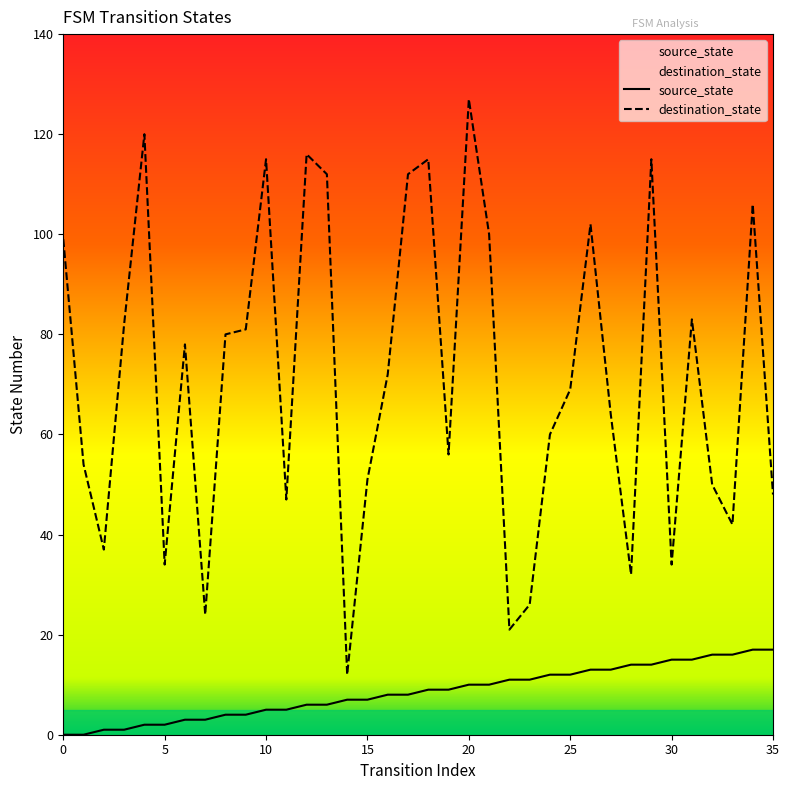

What are all the series names shown in the legend?

source_state, destination_state